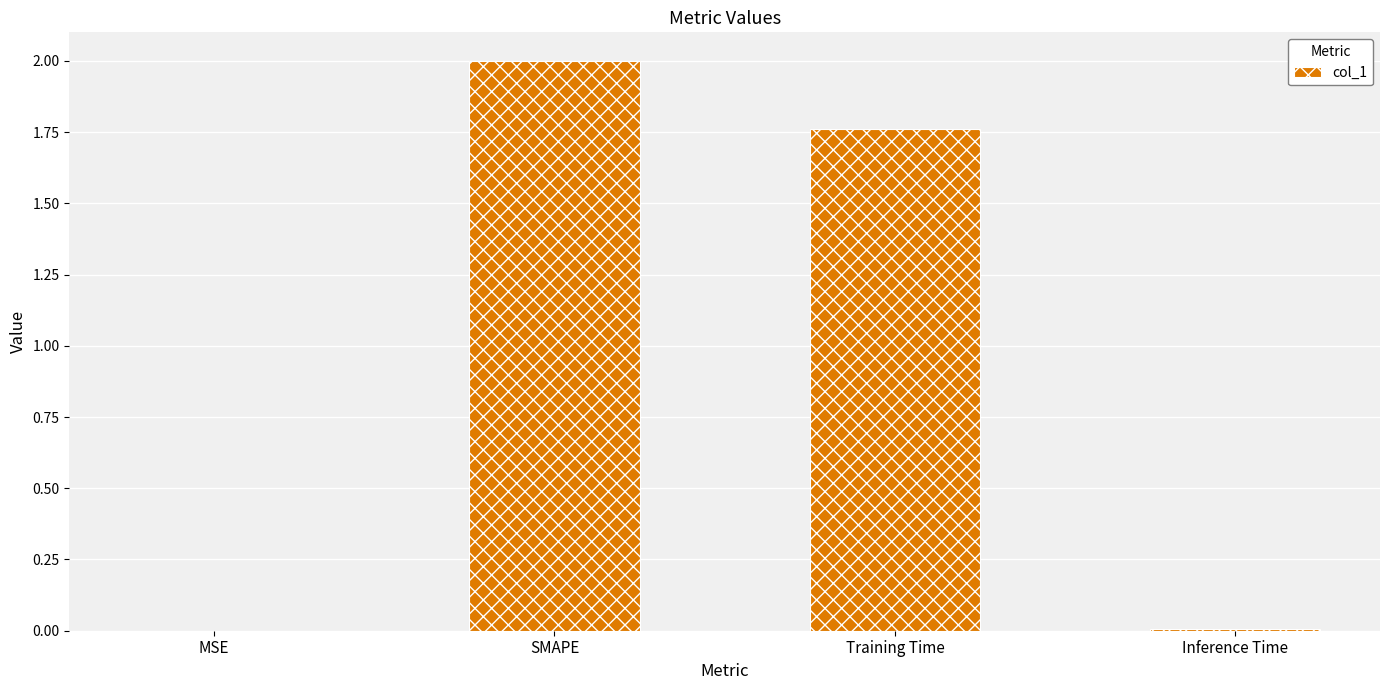

The chart shows a value of 0.0 at Inference Time. True or false?

True